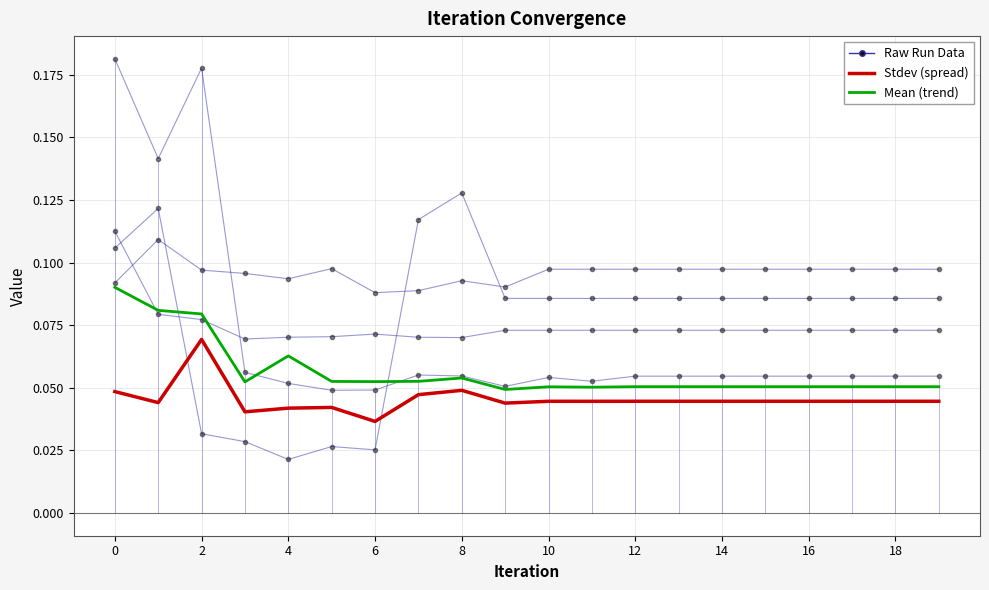

Where is Mean (trend) nearest to the value 0?

18